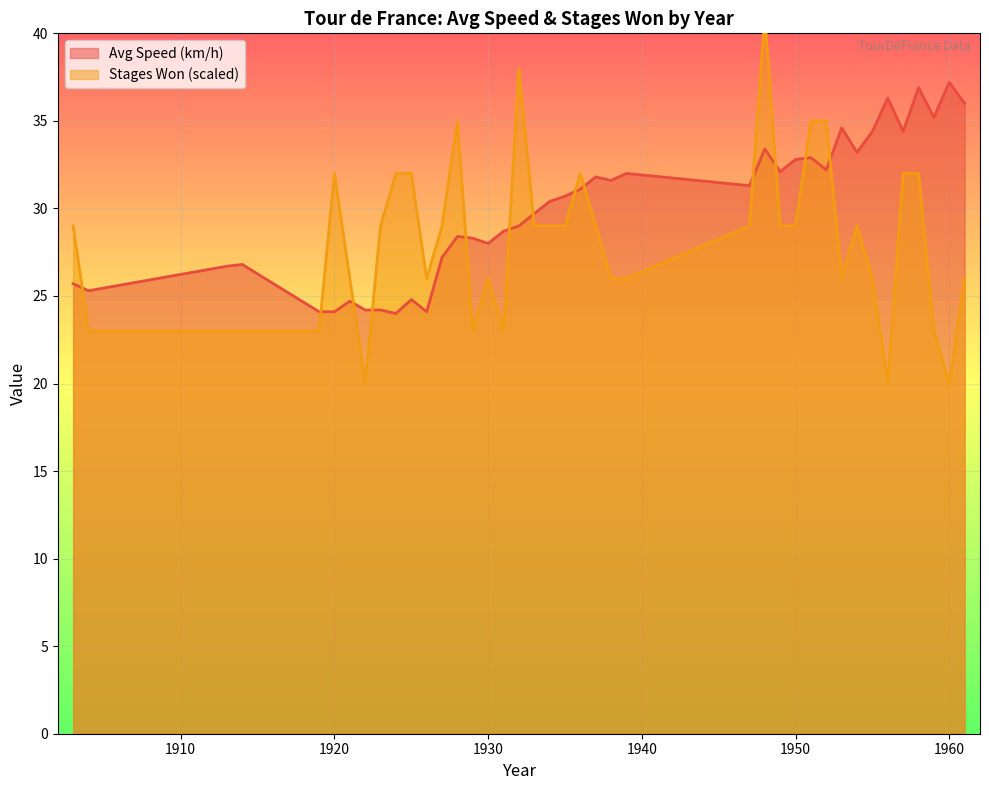

Where do Avg Speed (km/h) and Stages Won first cross each other?

1903 and 1904